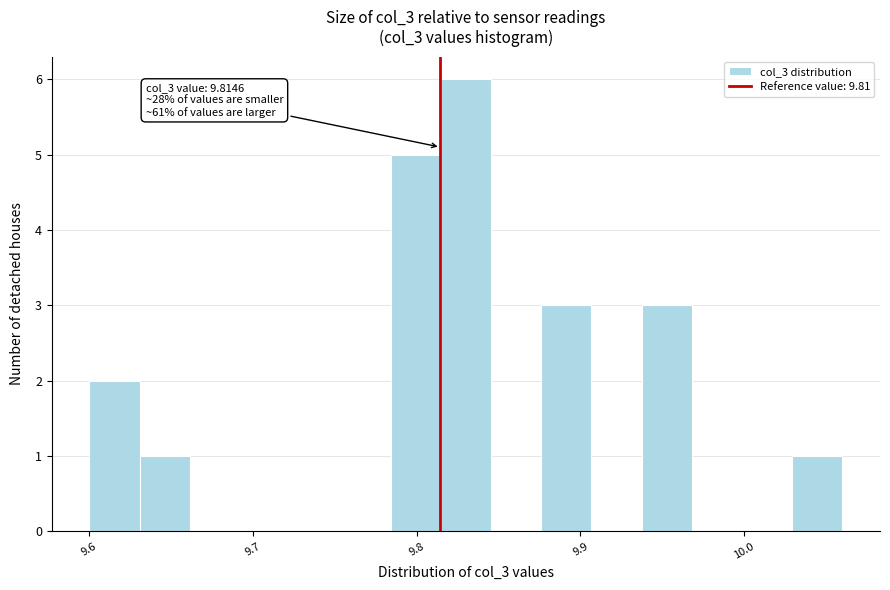

Around what value on the x-axis is the tallest bar? Give the approximate position of its centre, as read against the axis.

9.83